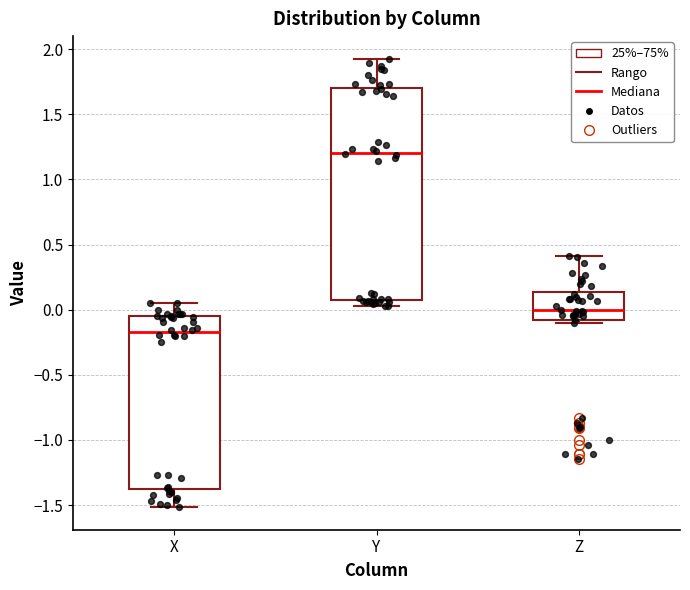

Comparing the boxes themselves (not the whiskers), which one is the tallest?

Y